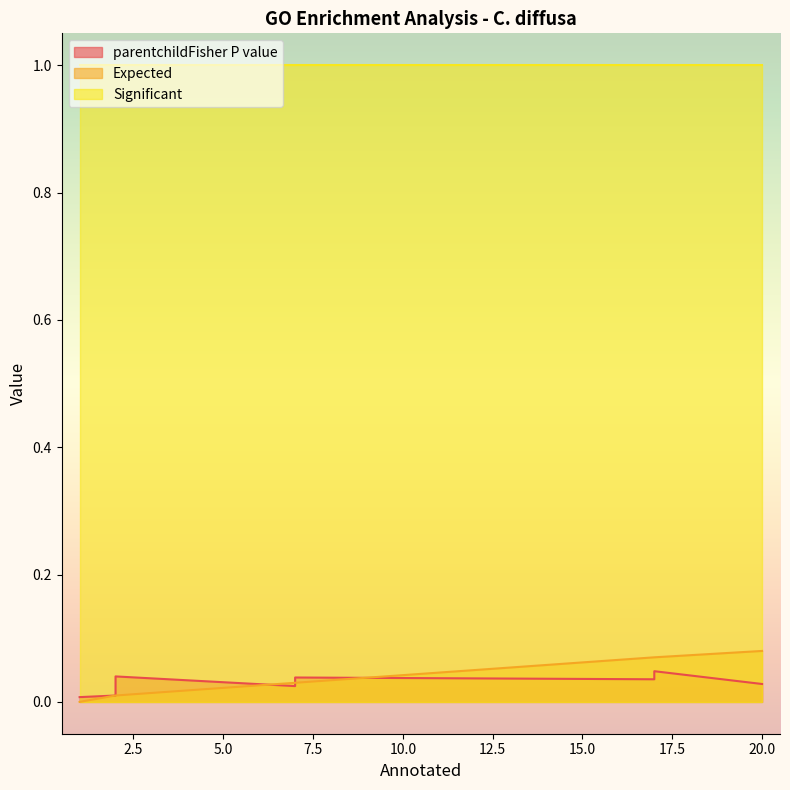

Does the chart display data point markers on the line(s)?

No